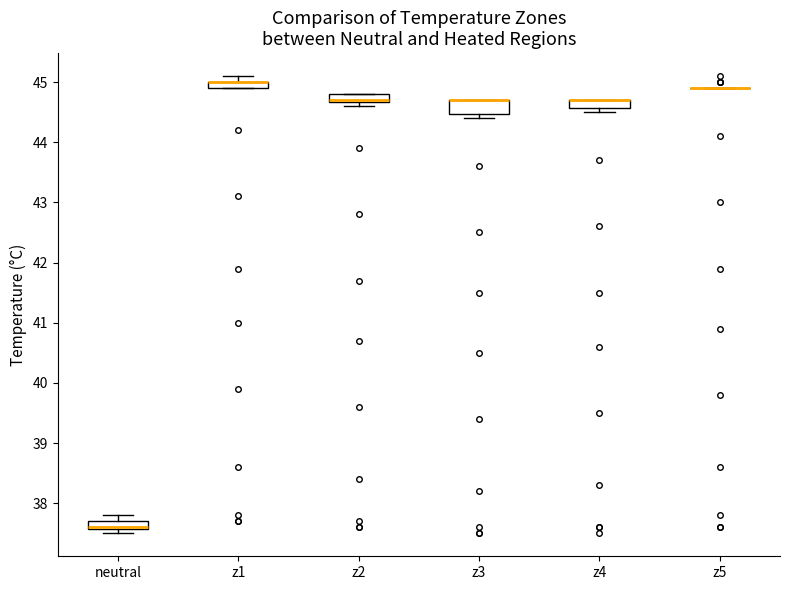

Where is the lower edge of the box for neutral on the y-axis? The values are not printed on the chart, so give them approximately, as read against the axis.

37.6